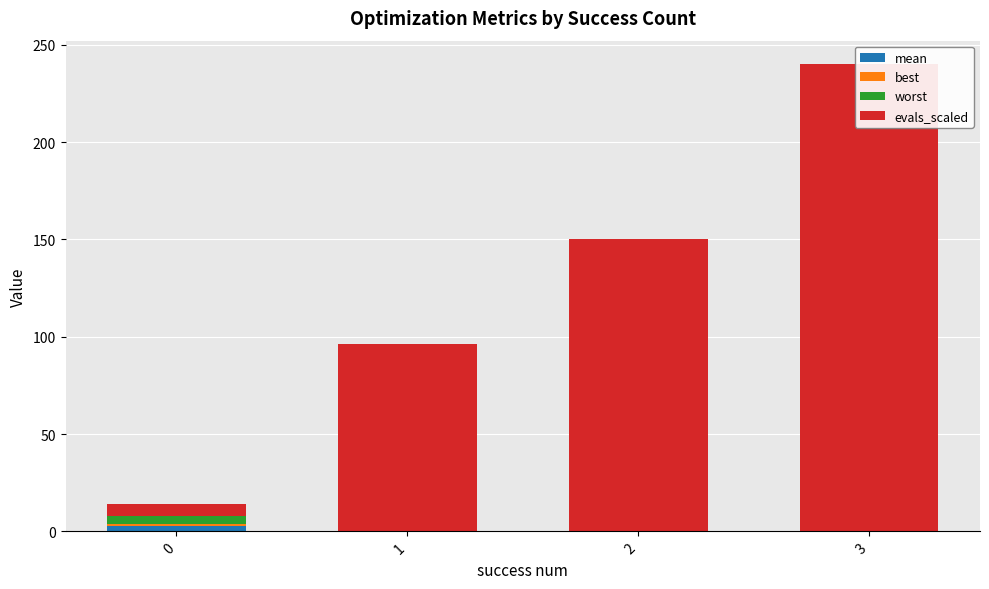

True or false: worst has a value of 0.1 at 3.

True